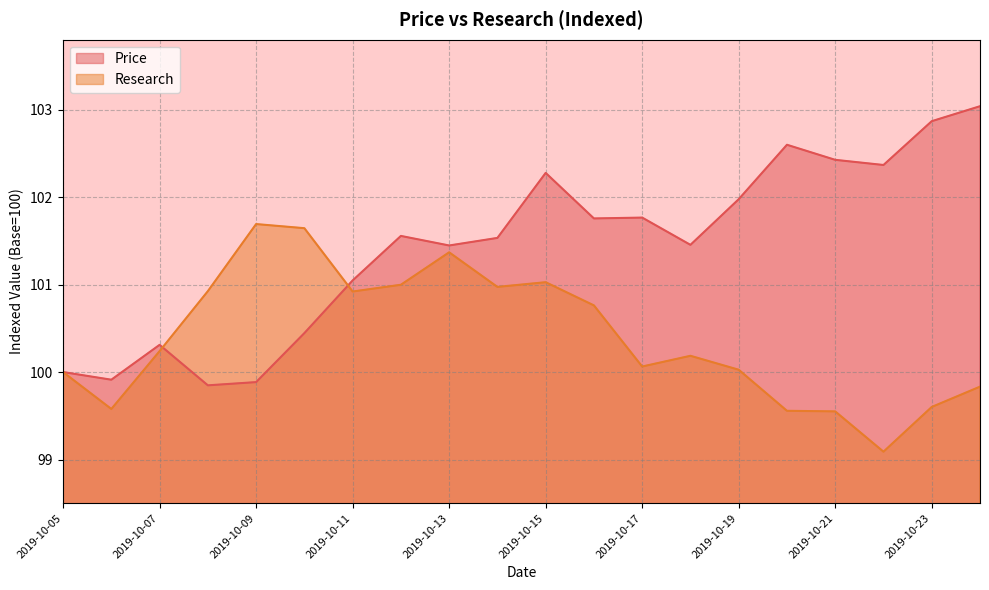

What is the value of the Research point at the 6th from the left?

101.6